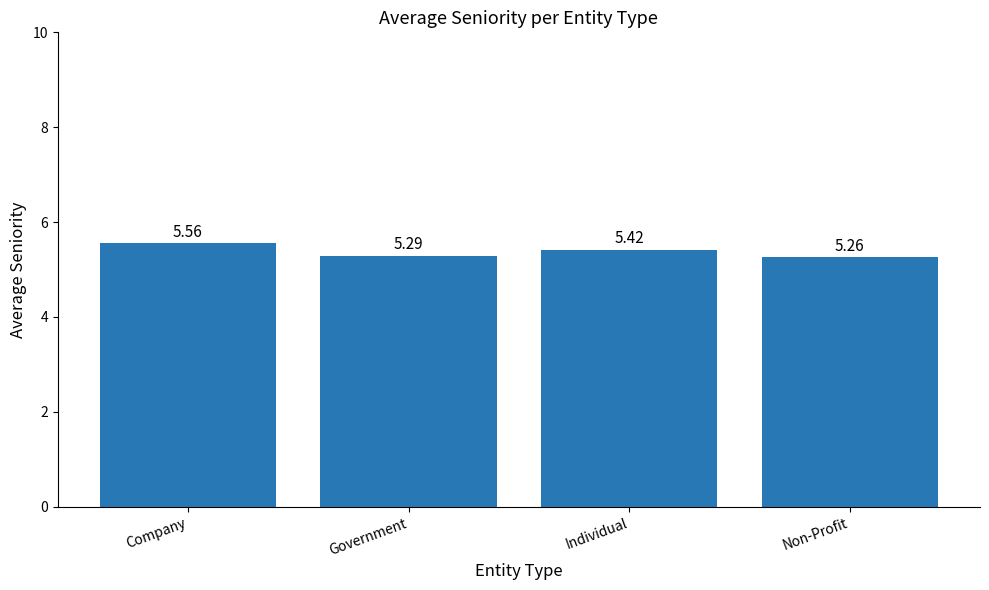

What is the difference between the maximum and second lowest values?

0.3